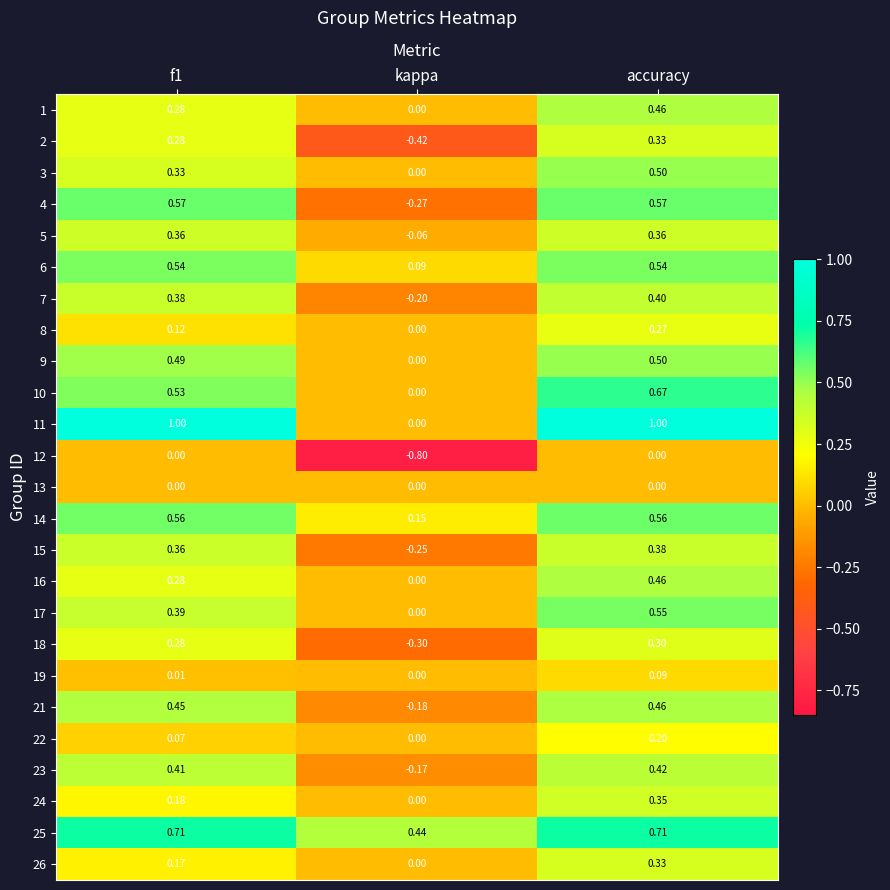

What is the greatest value displayed?

1.0